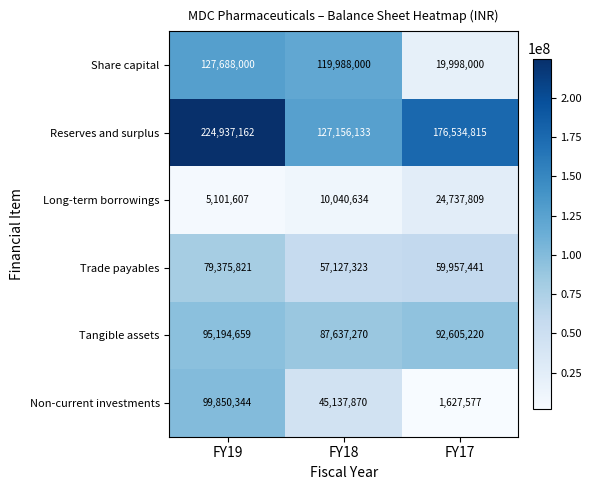

What is the sum of all Tangible assets values?

275437149